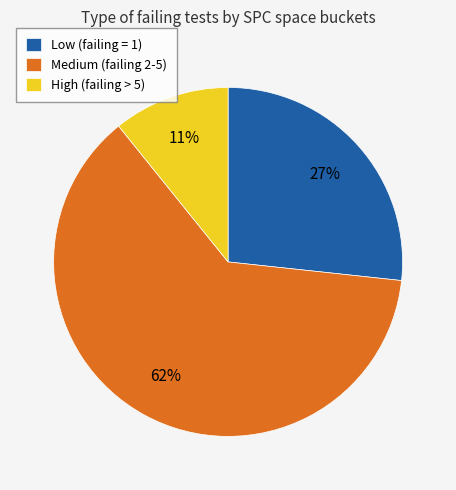

How many segments does this pie chart have?

3